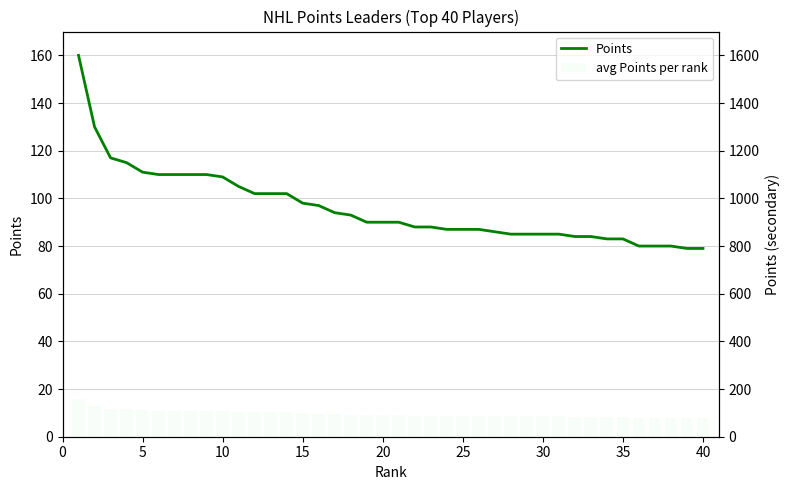

Reading left to right, transcribe all the data shown in this chart.

Points: 160	130	117	115	111	110	110	110	110	109	105	102	102	102	98	97	94	93	90	90	90	88	88	87	87	87	86	85	85	85	85	84	84	83	83	80	80	80	79	79
avg Points per rank: 160	130	117	115	111	110	110	110	110	109	105	102	102	102	98	97	94	93	90	90	90	88	88	87	87	87	86	85	85	85	85	84	84	83	83	80	80	80	79	79